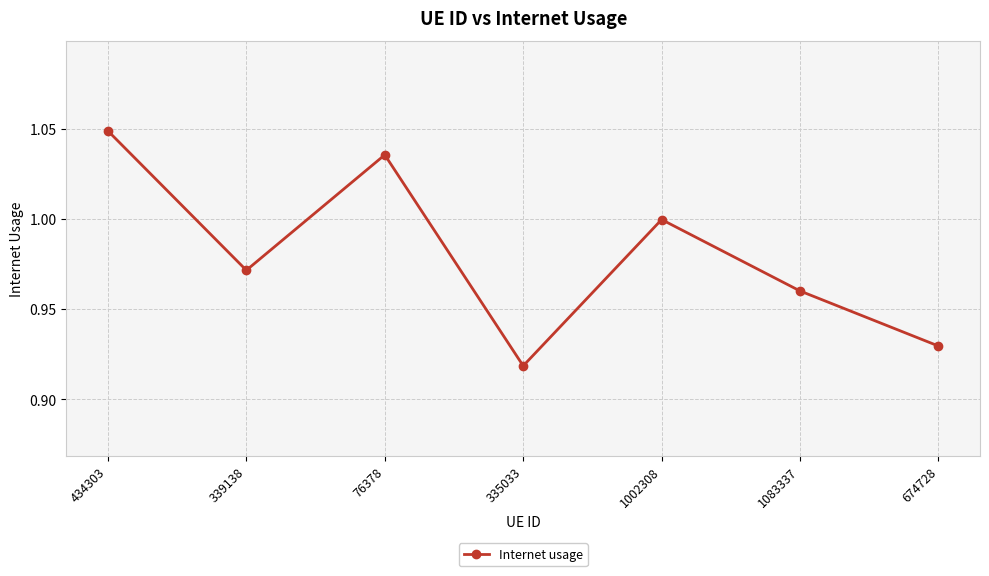

How many points are lower than both their immediate neighbors (excluding endpoints)?

2